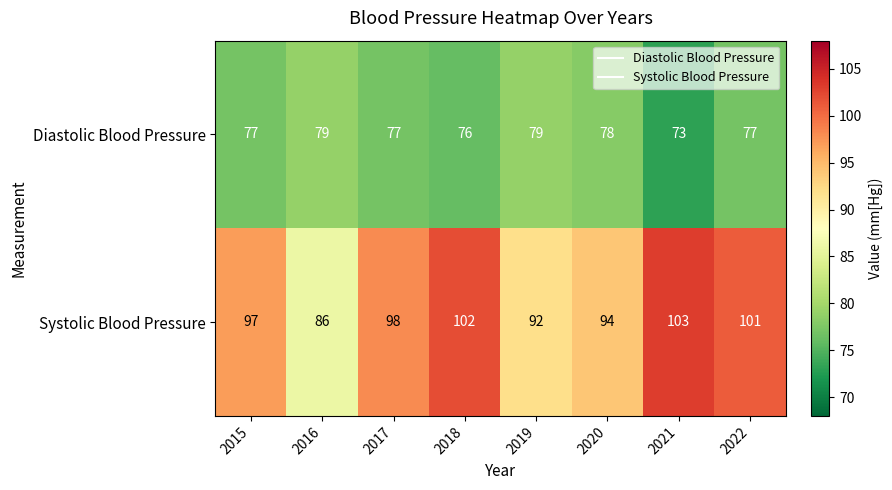

Reading right to left, transcribe all the data shown in this chart.

Diastolic Blood Pressure: 2022=77	2021=73	2020=78	2019=79	2018=76	2017=77	2016=79	2015=77
Systolic Blood Pressure: 2022=101	2021=103	2020=94	2019=92	2018=102	2017=98	2016=86	2015=97